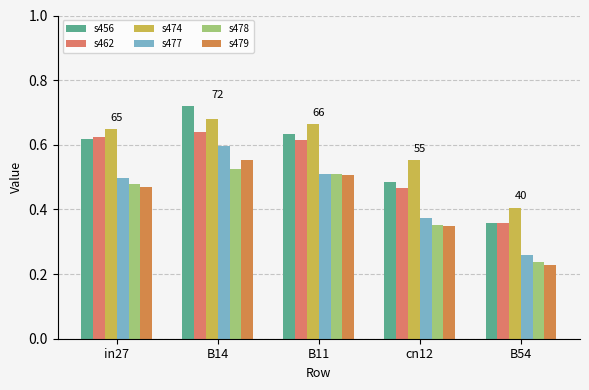

What is the label of the 4th bar from the left?

cn12